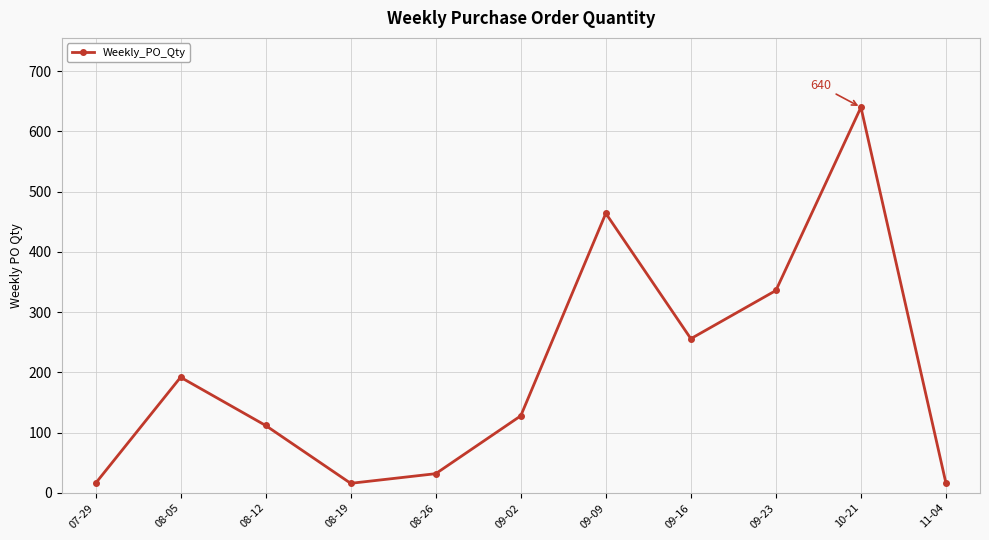

The value at 09-02 is 67. True or false?

False